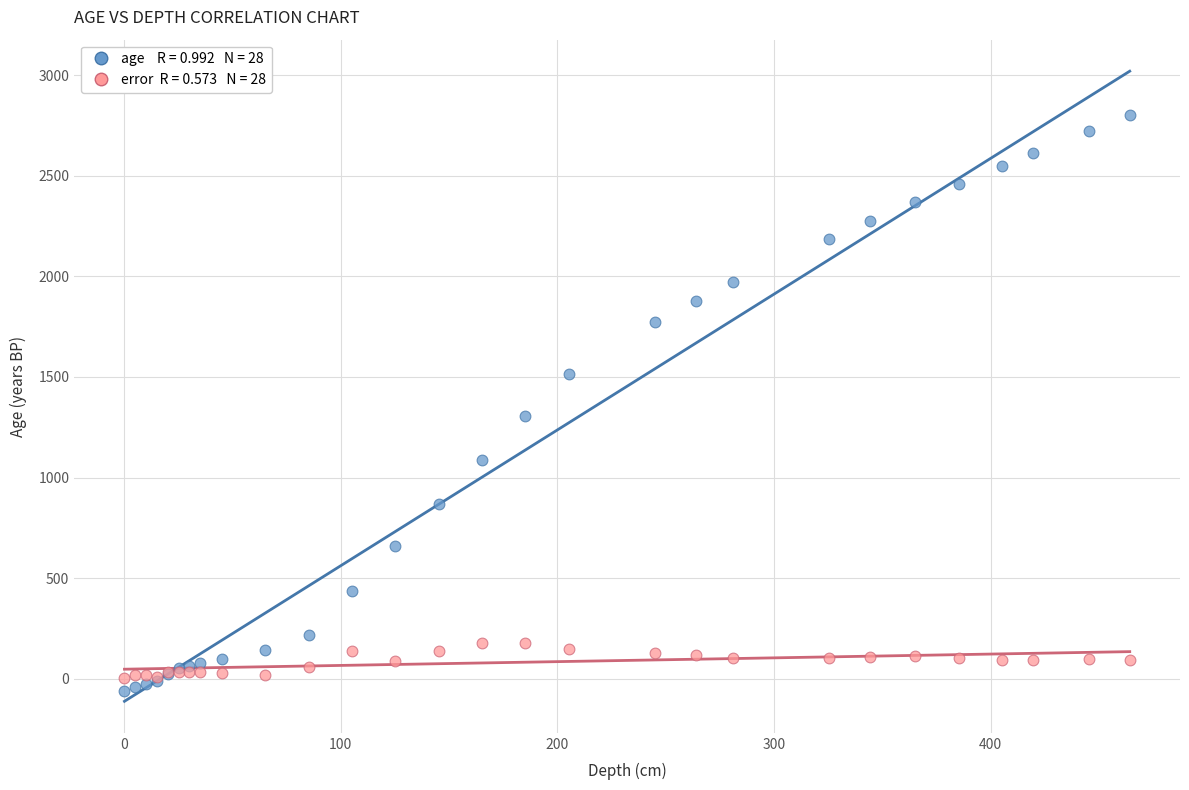

Across all series, what Y value is closest to 1372?

1304.0